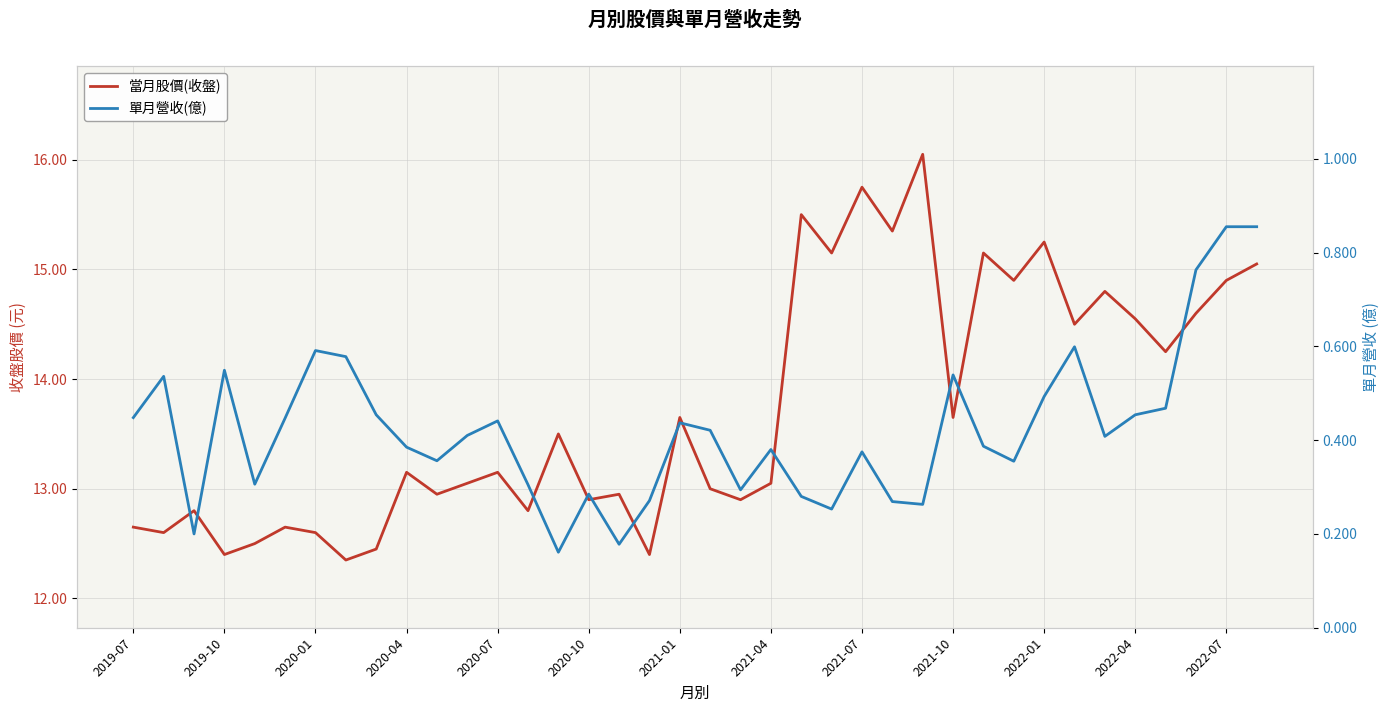

The value of 單月營收(億) at 2021-01 is 0.4. True or false?

True